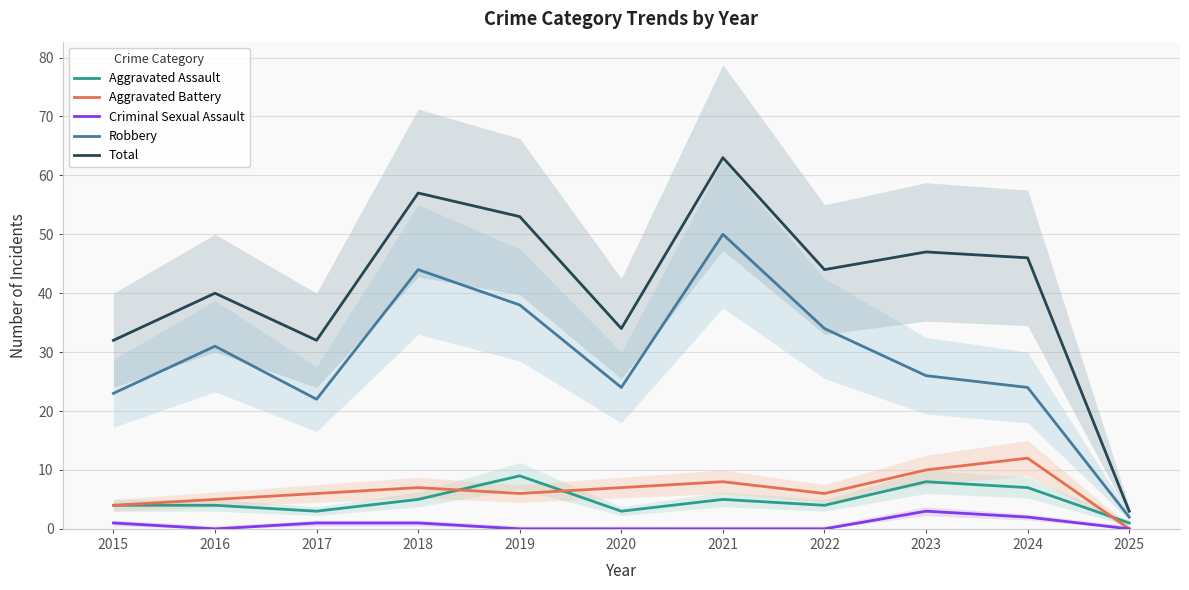

Is this an area chart (filled region under the line)?

No